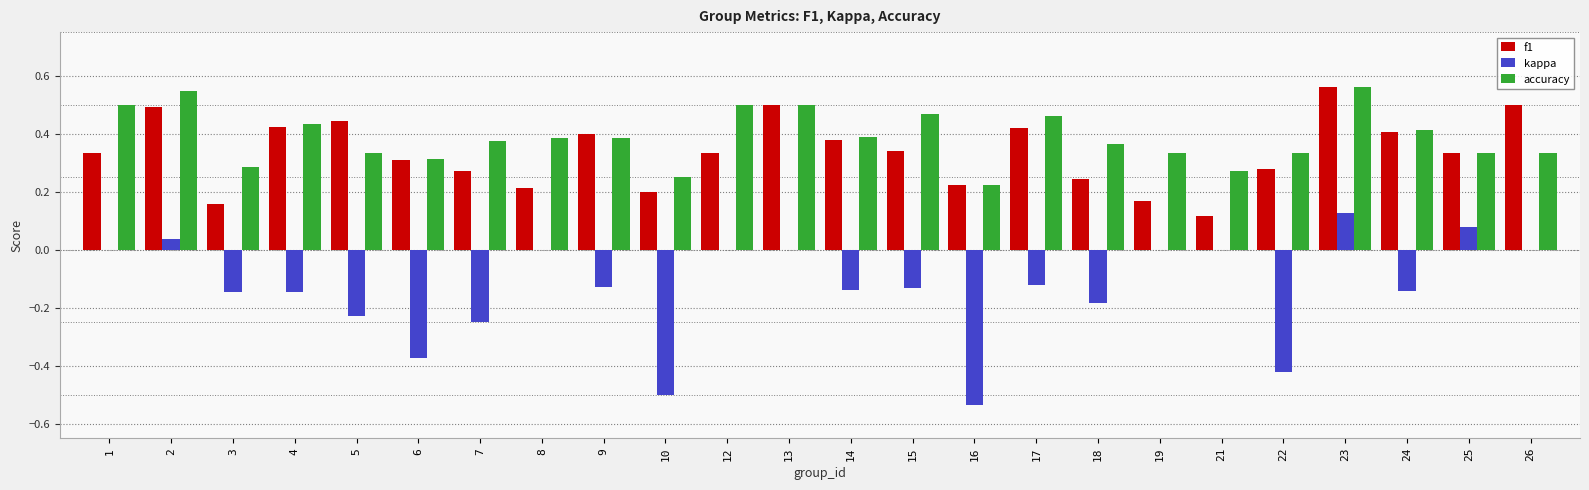

At which label does f1 reach its peak?

23